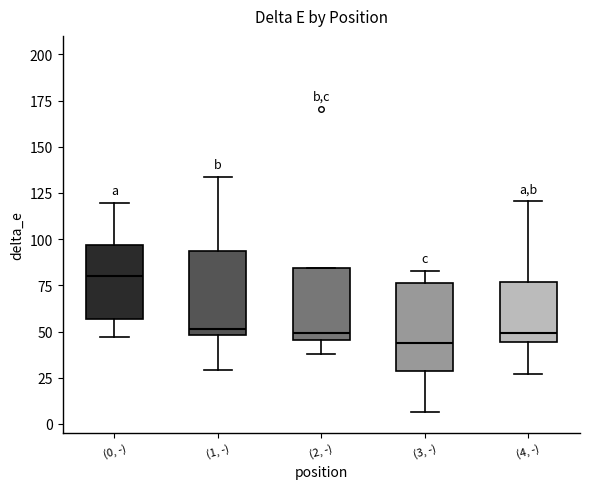

Which box's median line is the highest?

(0, -)